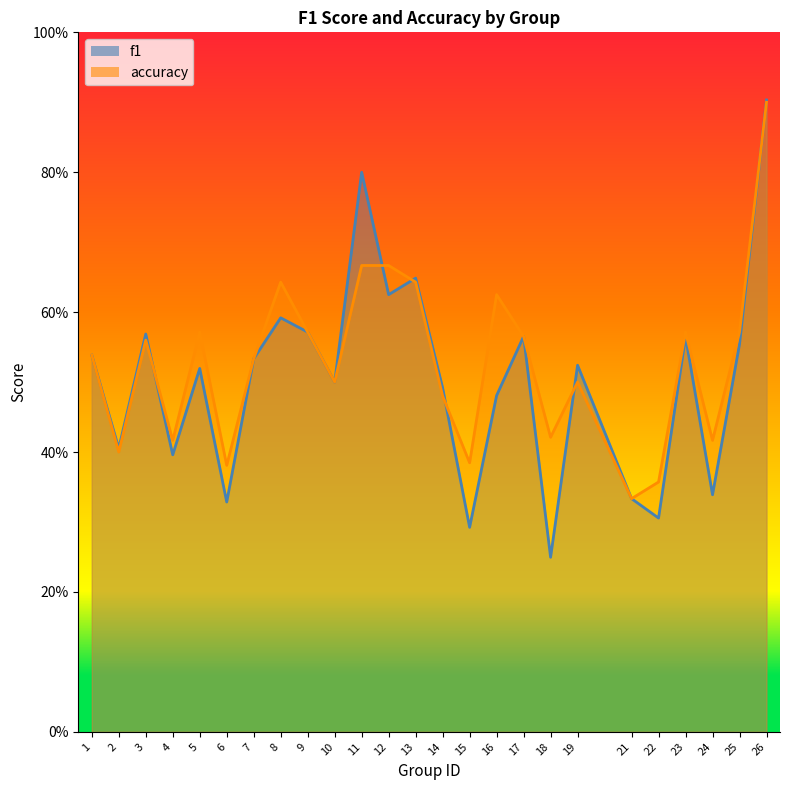

At which category does f1 reach its first local peak?

3